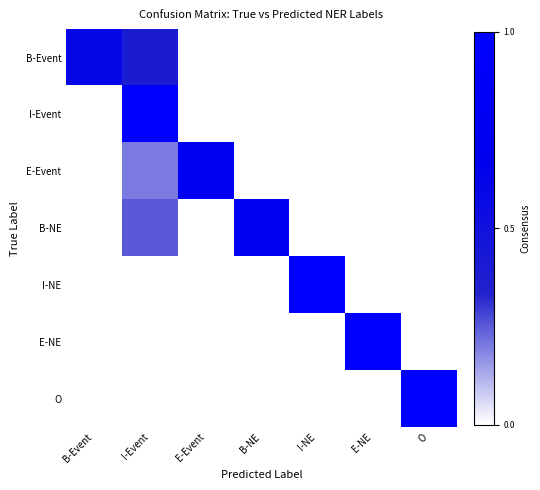

At E-NE, list the series in order from smallest to largest.

B-Event, I-Event, E-Event, B-NE, I-NE, O, E-NE